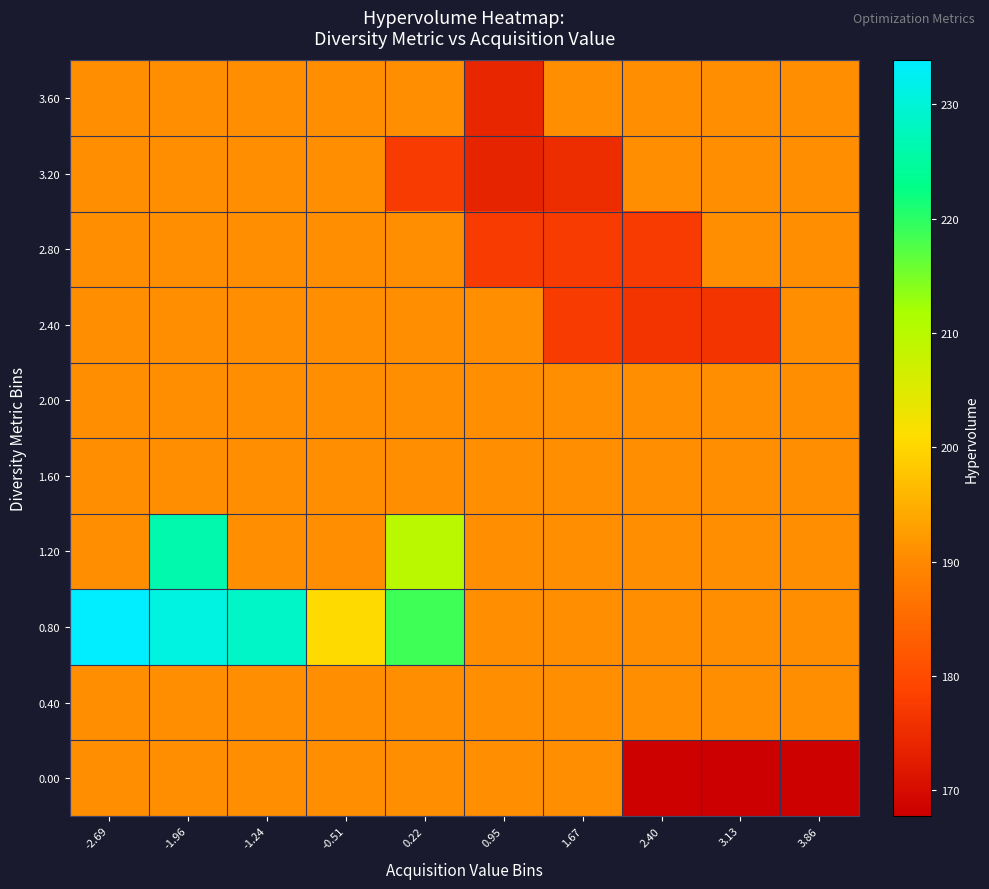

At which category does the chart reach its peak across all series?

-2.69